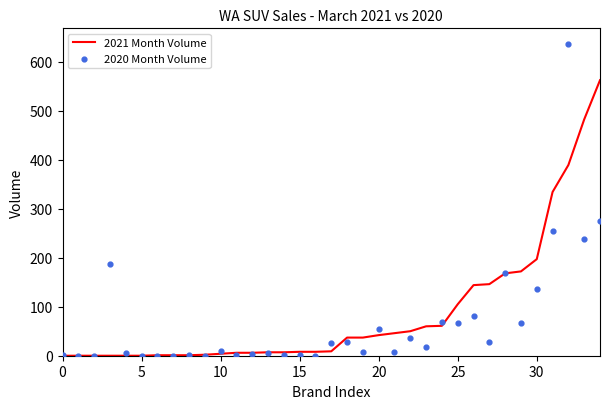

Which series contains the highest Y value?

2020 Month Volume